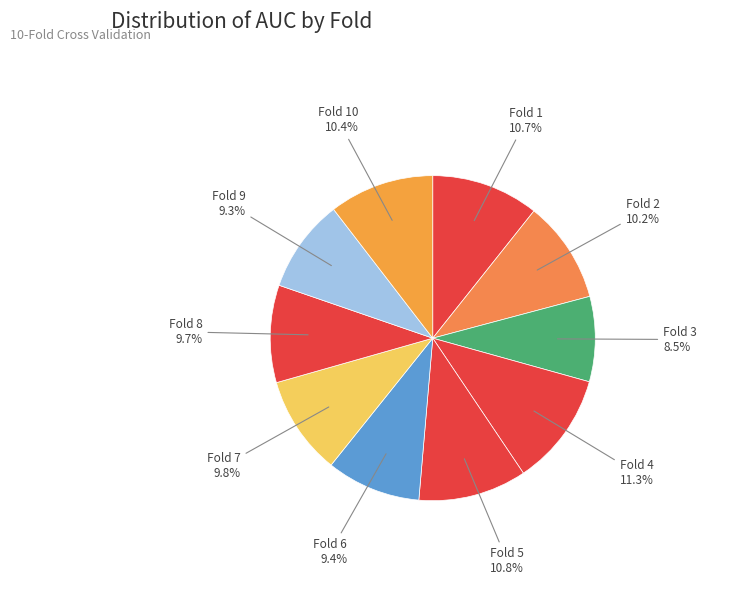

Which has a higher value, Fold 3 or Fold 6?

Fold 6